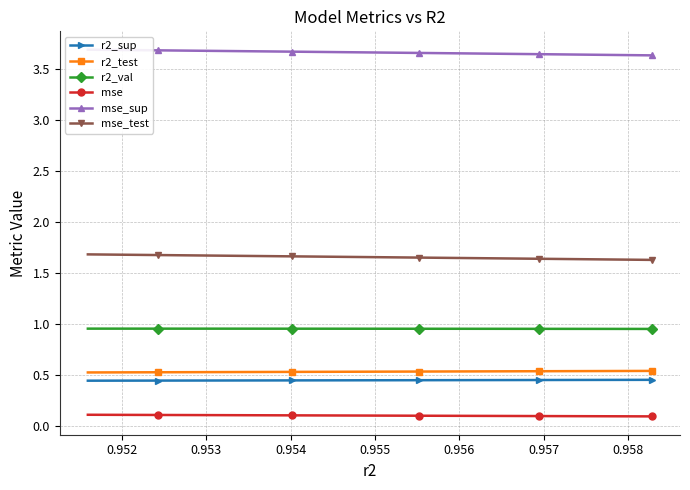

True or false: mse_test and mse cross at least once.

False